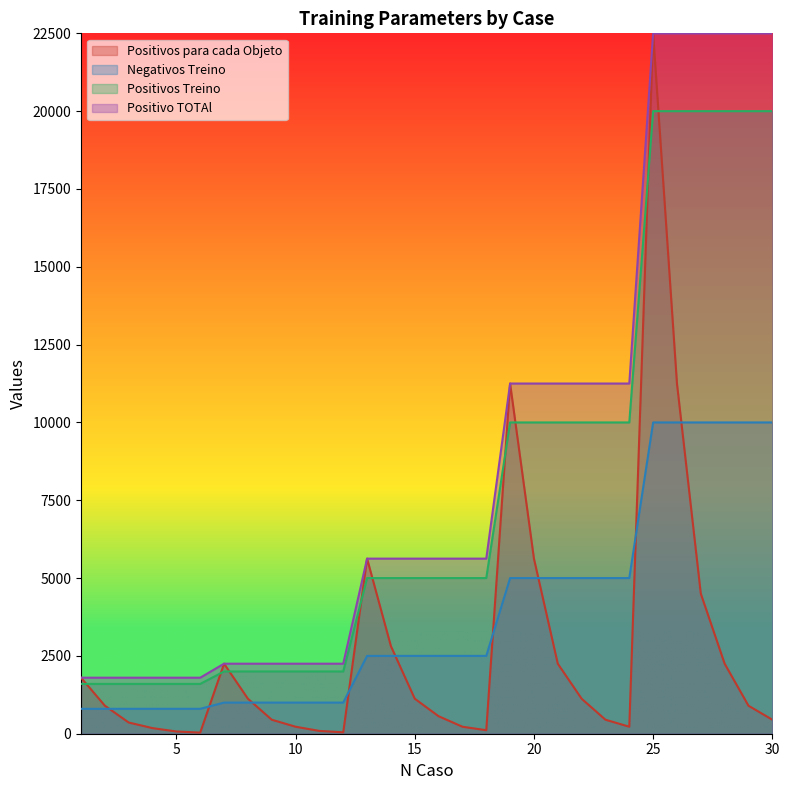

Where does the Positivo TOTAl series first go above 5625?

19